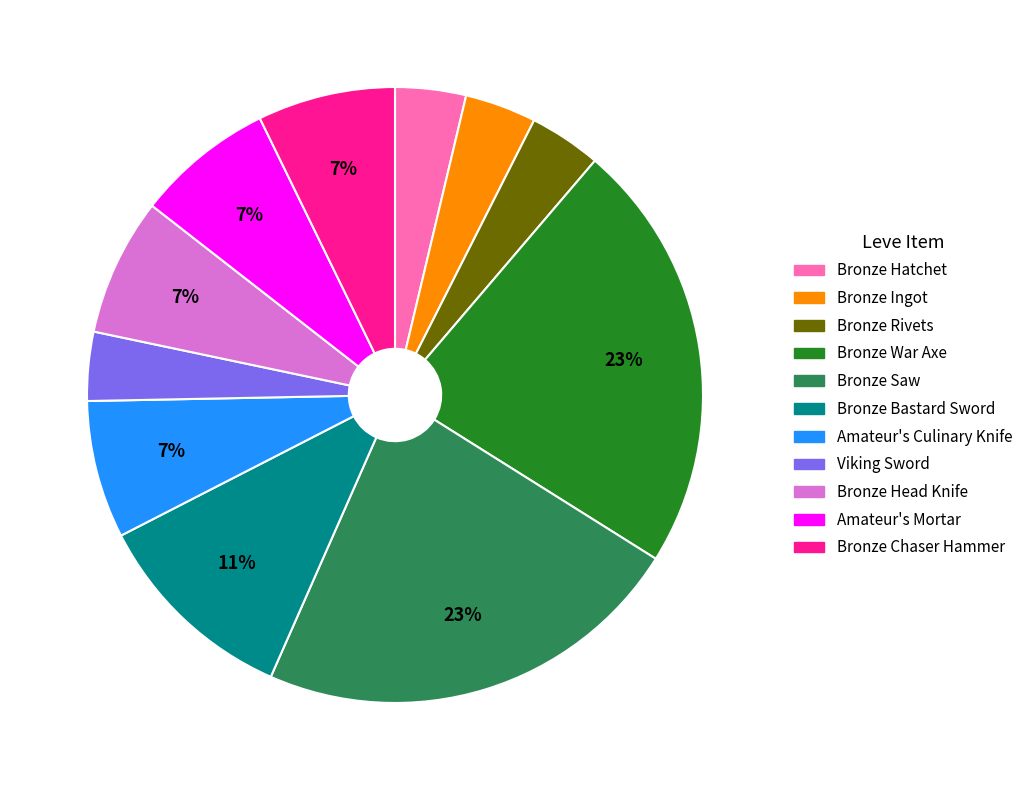

To the nearest percent, what portion does Bronze Hatchet represent?

4%